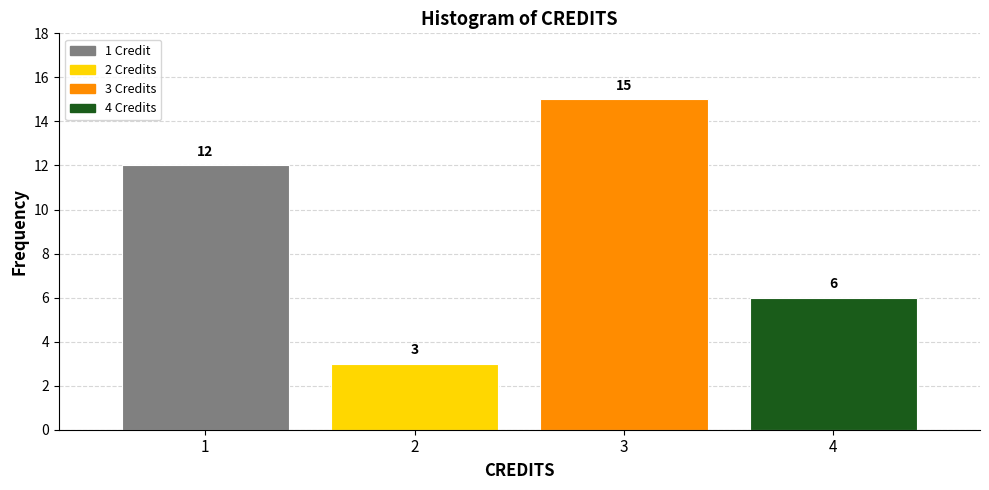

Over which range of the x-axis is the bar tallest?

2.5 to 3.5